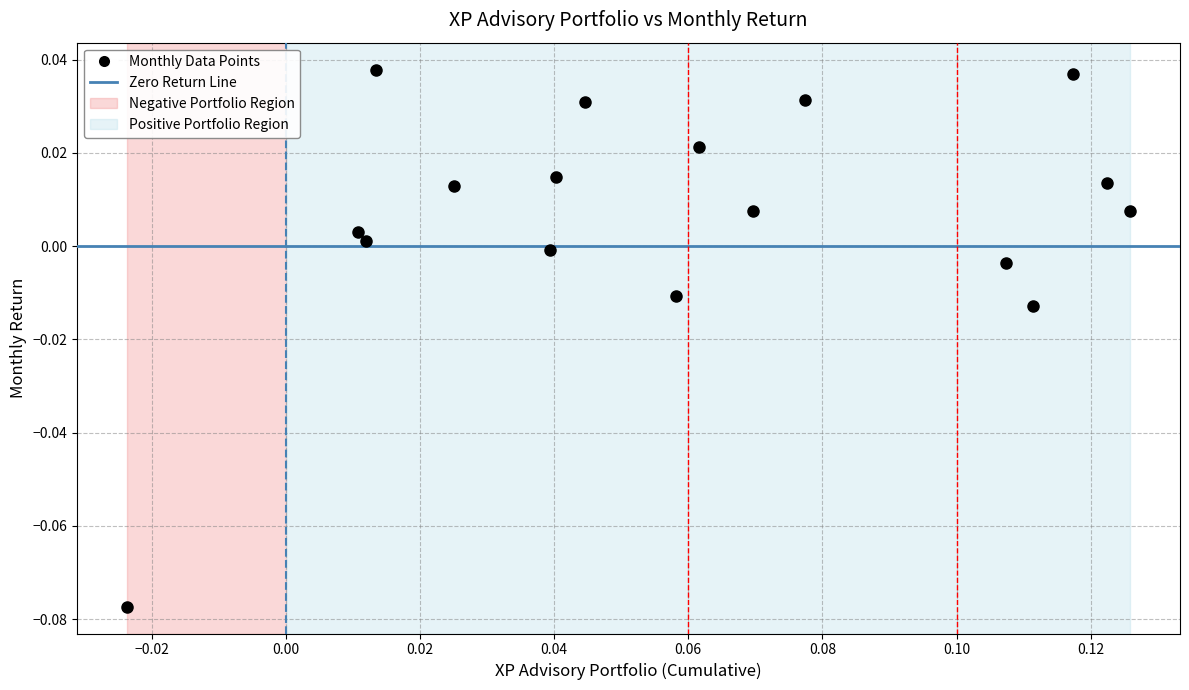

How many points are shown in the scatter plot?

17